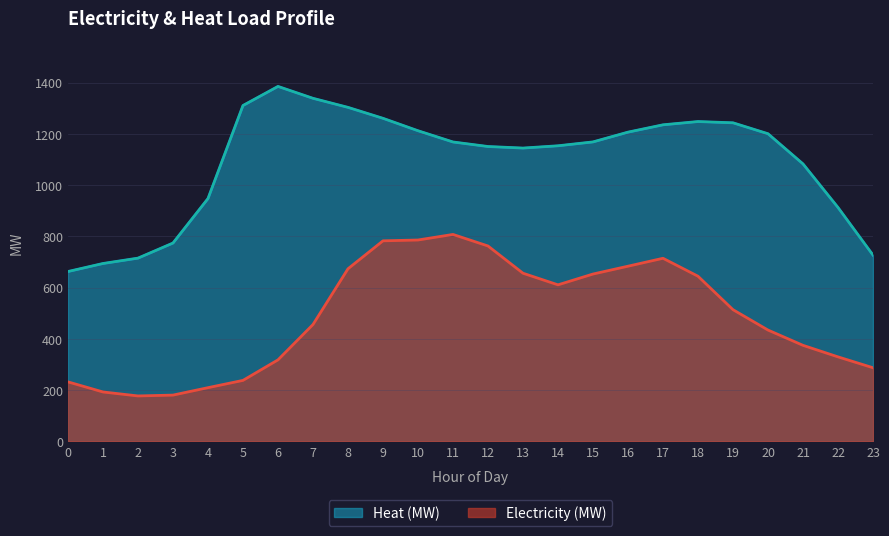

What is the total value across all series at 6?

1703.7